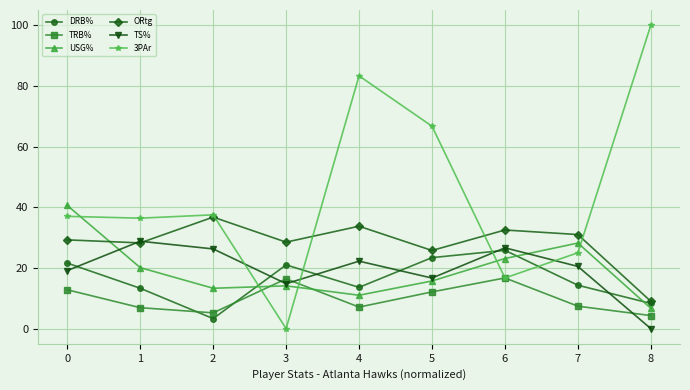

What is the maximum value for DRB%?

25.8